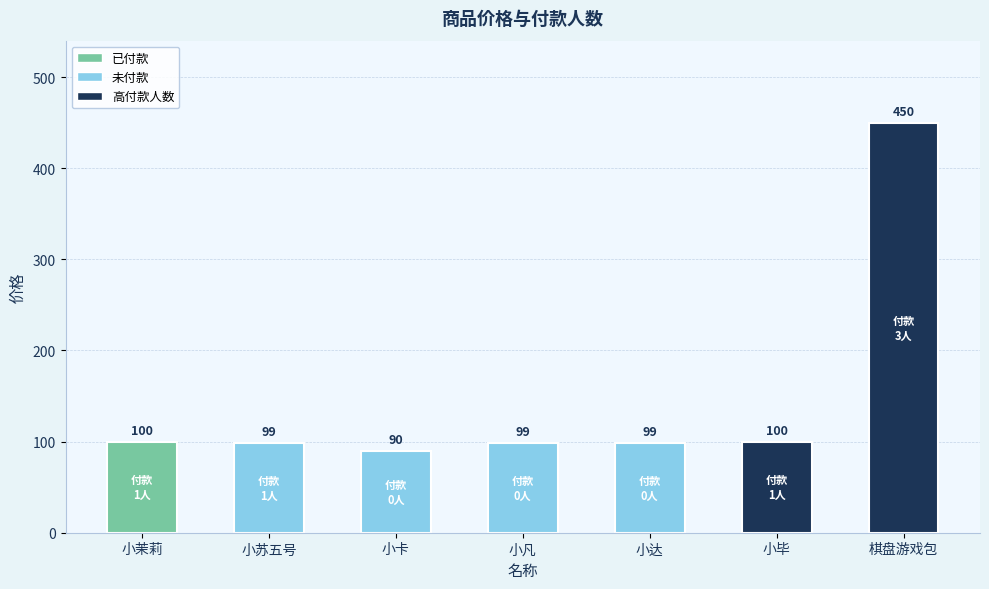

Are the bars grouped side by side (vs. stacked)?

No